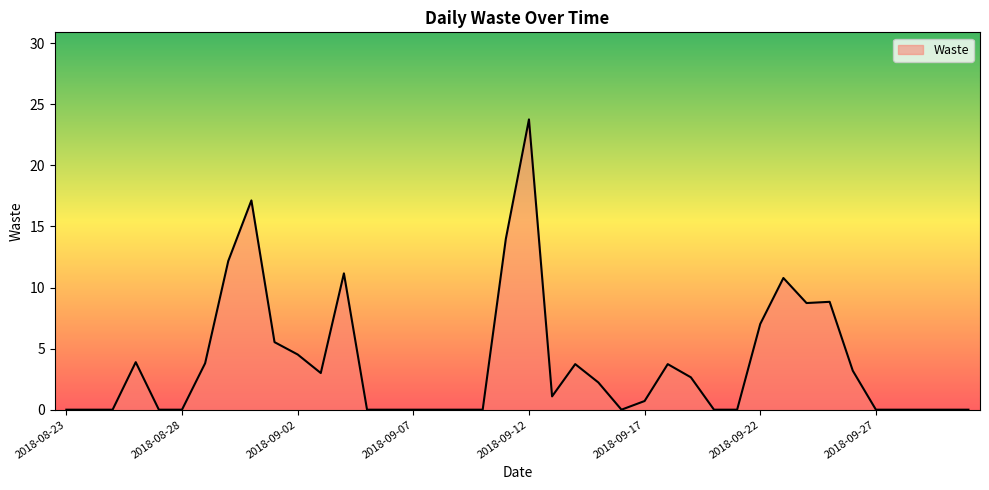

What is the maximum value shown in the chart?

23.8